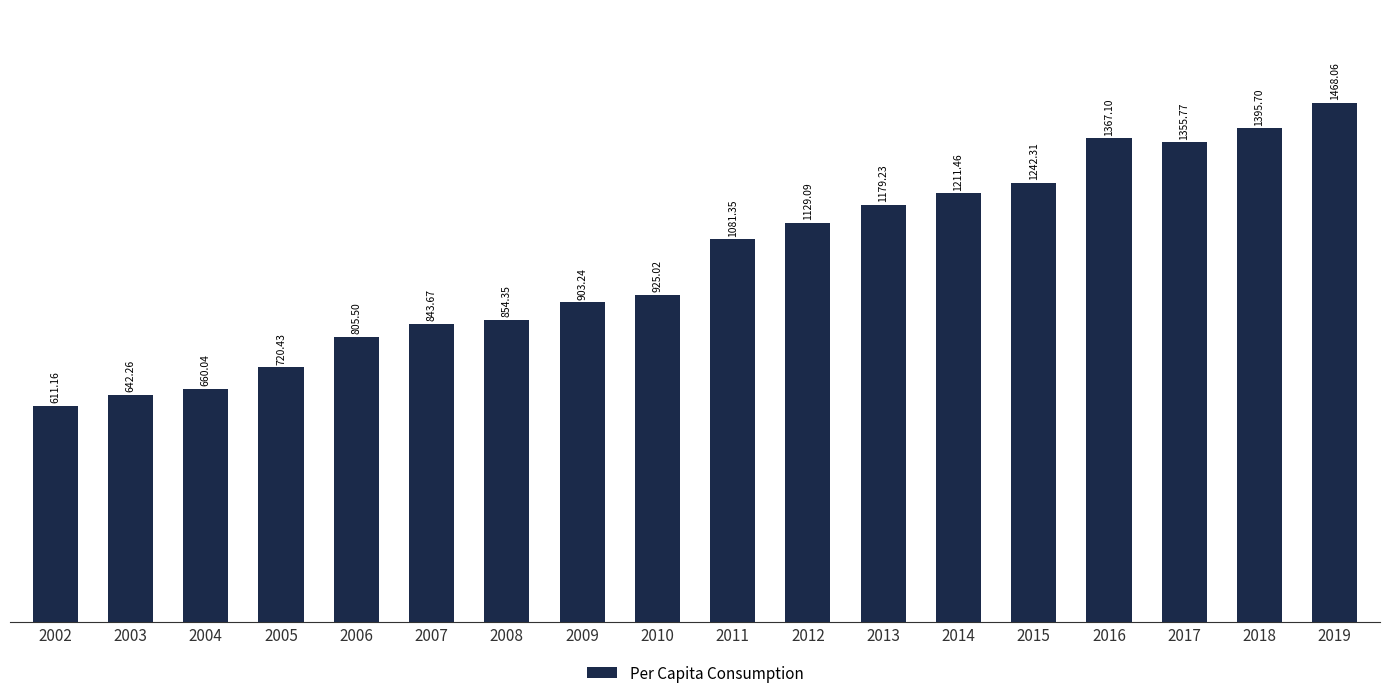

The value at 2007 is 1169.1. True or false?

False